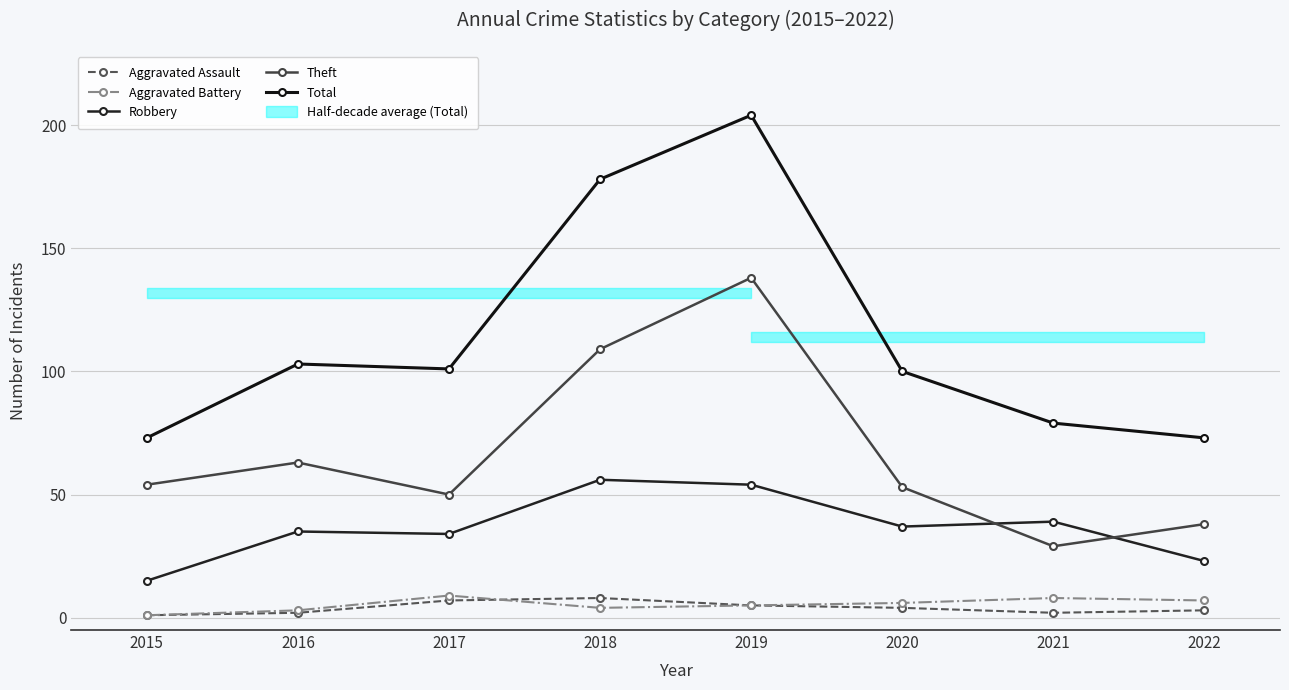

What is the value of the Aggravated Battery point at the 4th from the left?

4